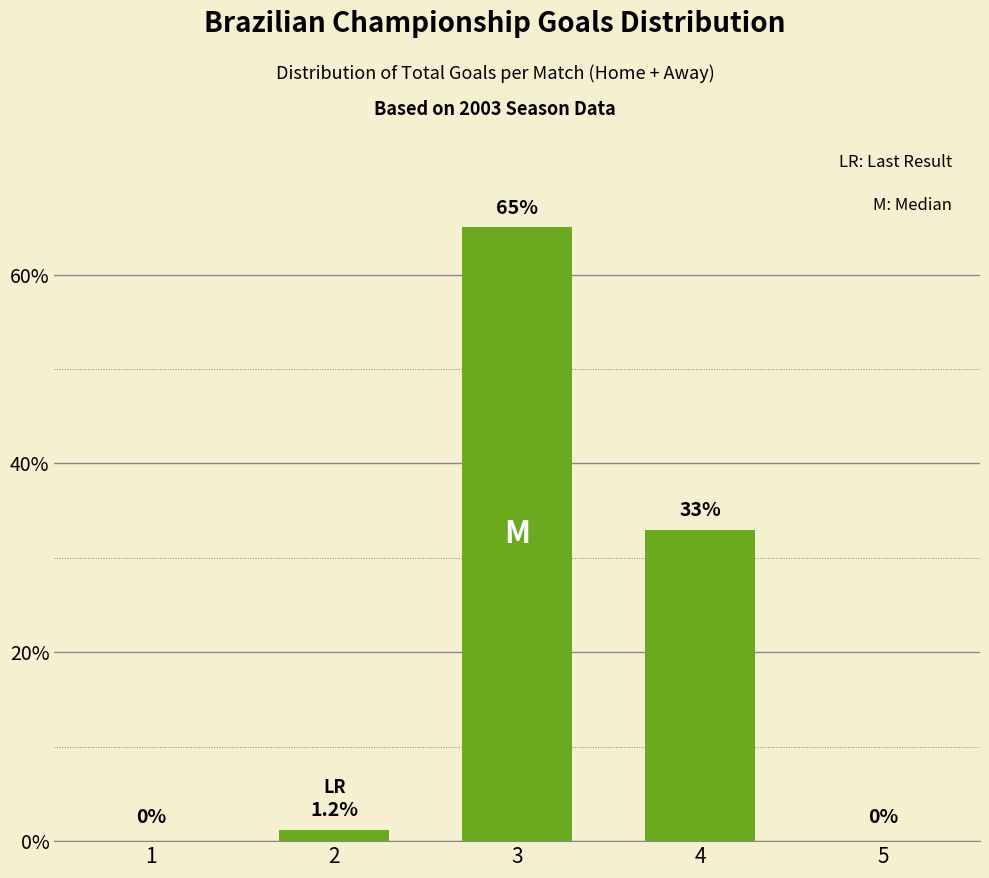

Which has a higher value, 3 or 4?

3